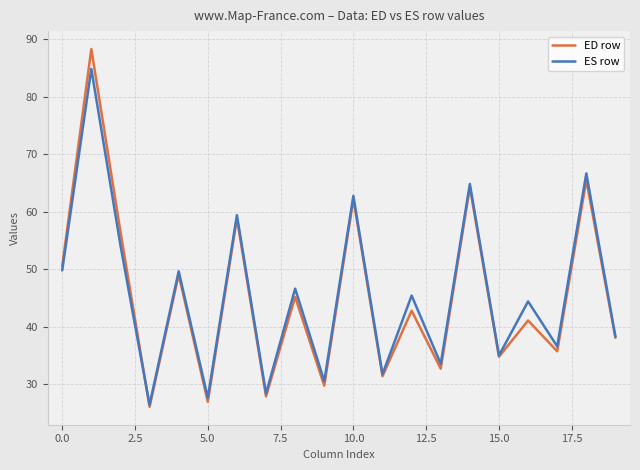

True or false: ED row and ES row intersect in this chart.

True